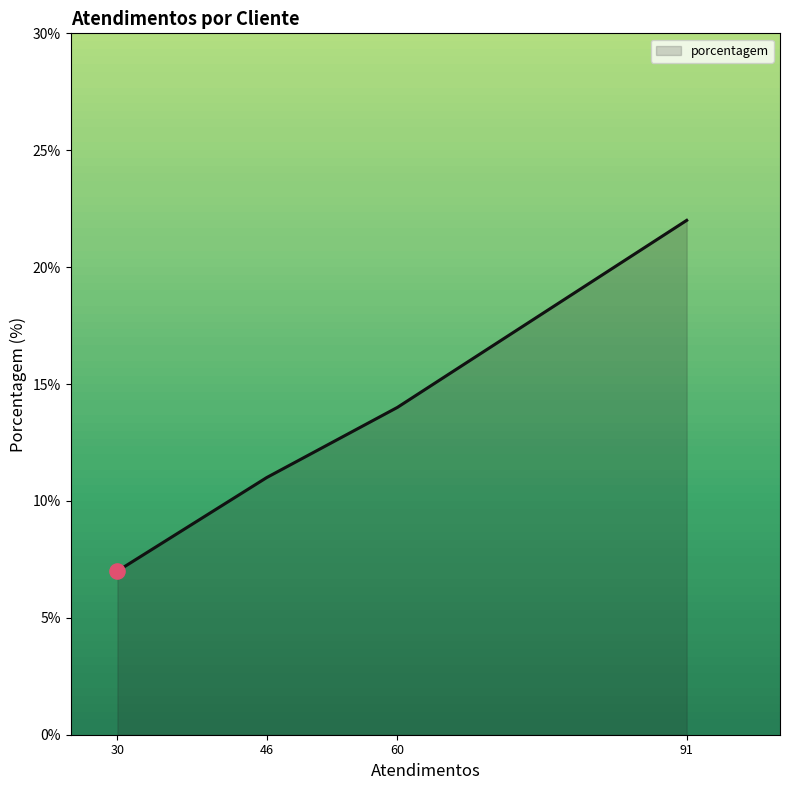

What is the change in value from 60 to 91?

+8